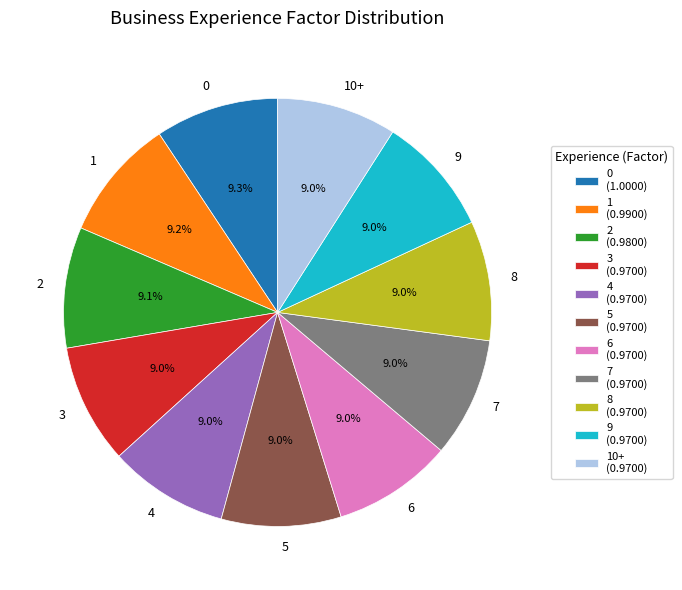

Combined, do 0 and 5 account for over 50%?

No